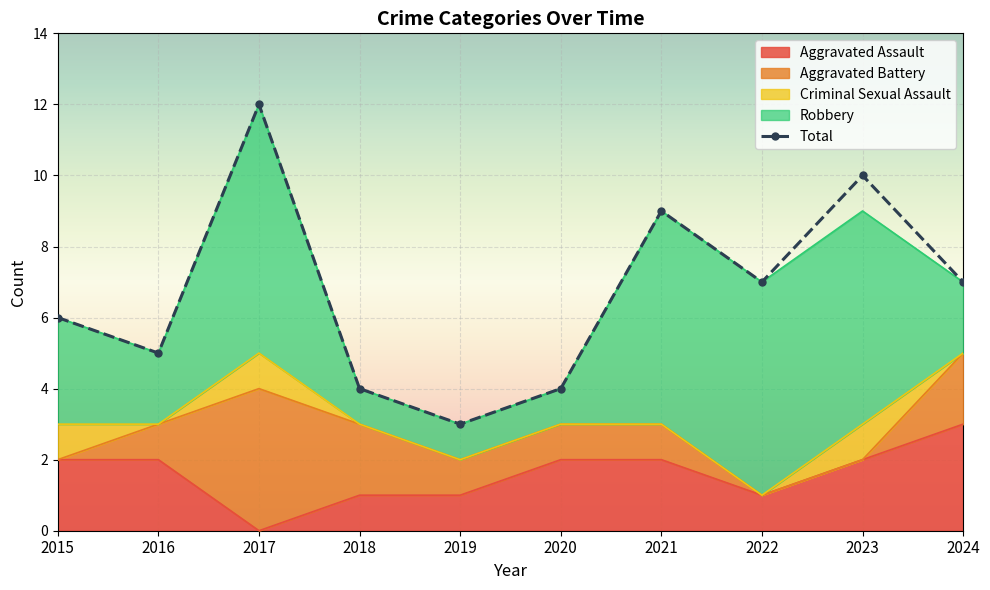

At which category is the sum across all series the highest?

2017